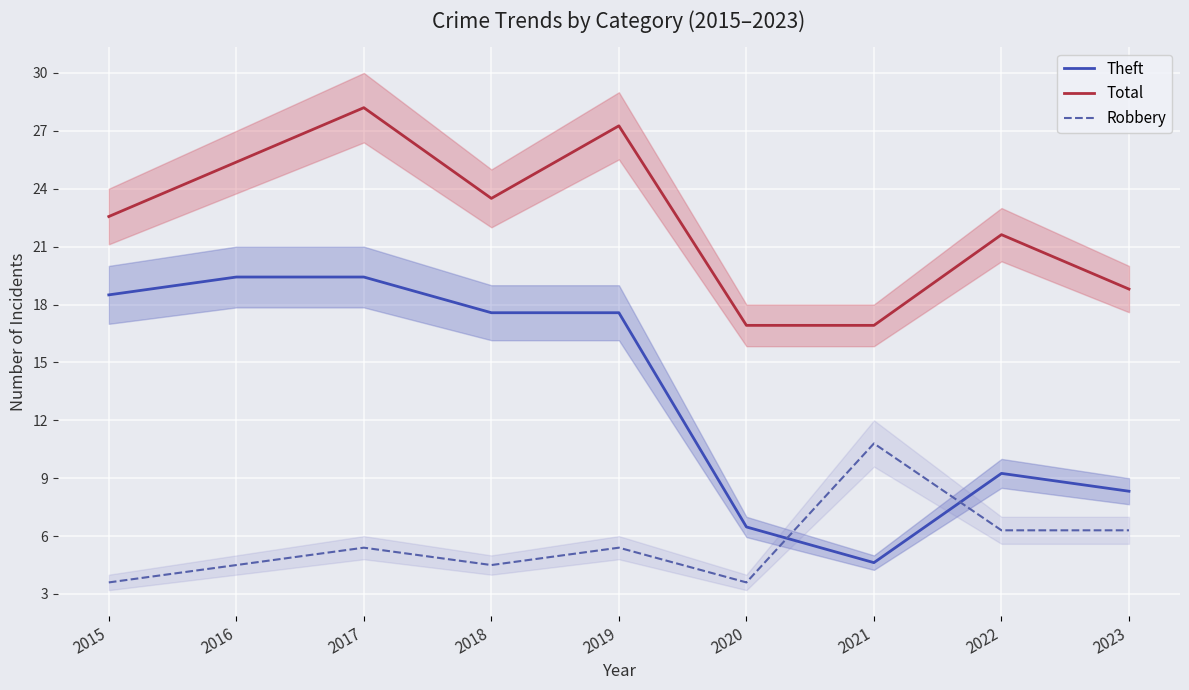

Which series has the largest total across all categories?

Total